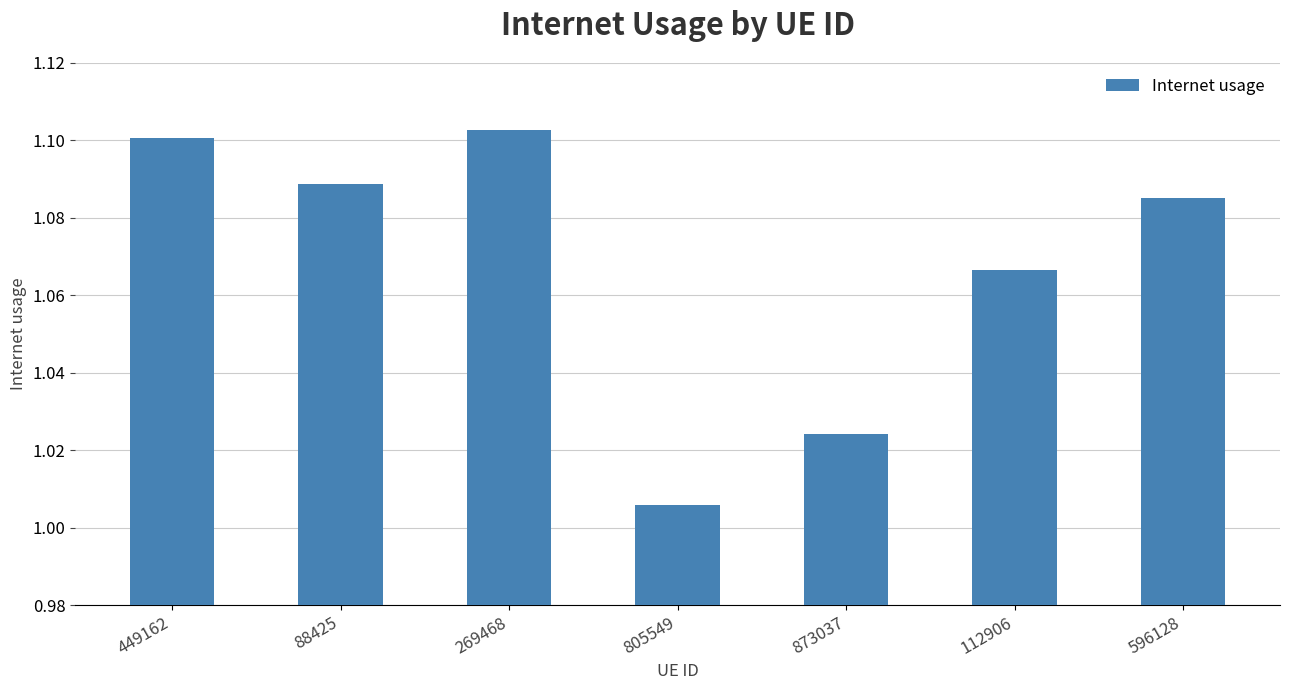

Which has a higher value, 596128 or 112906?

596128